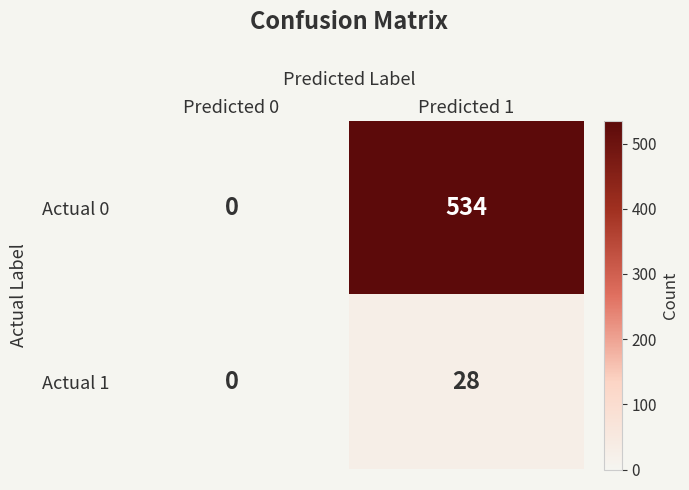

Is it true that Actual 0 equals 0 at Predicted 0?

True